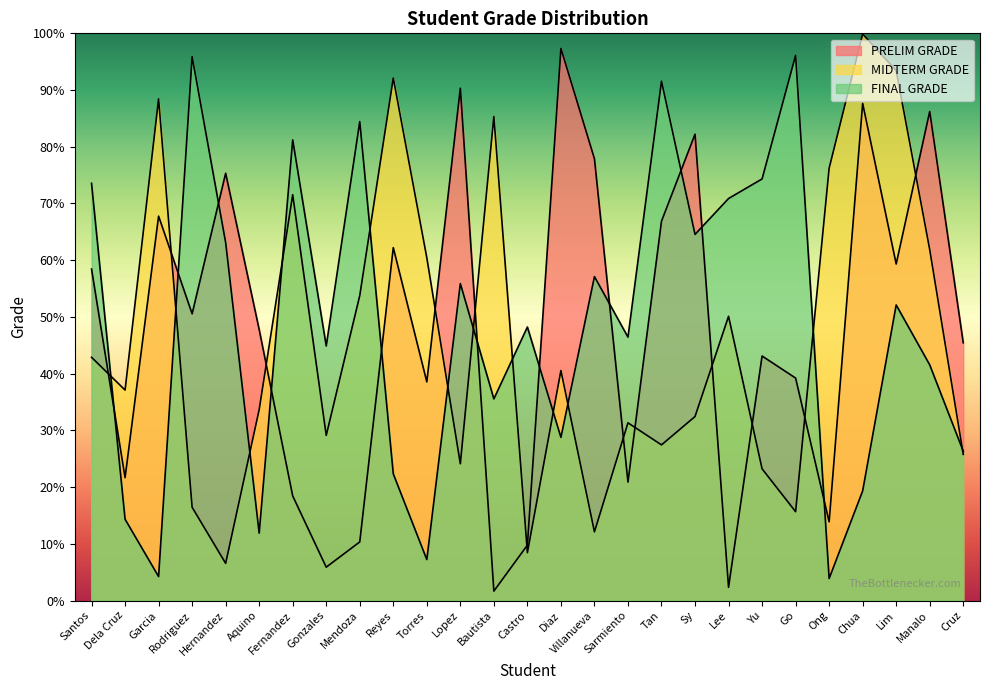

Which series has the largest total across all categories?

FINAL GRADE